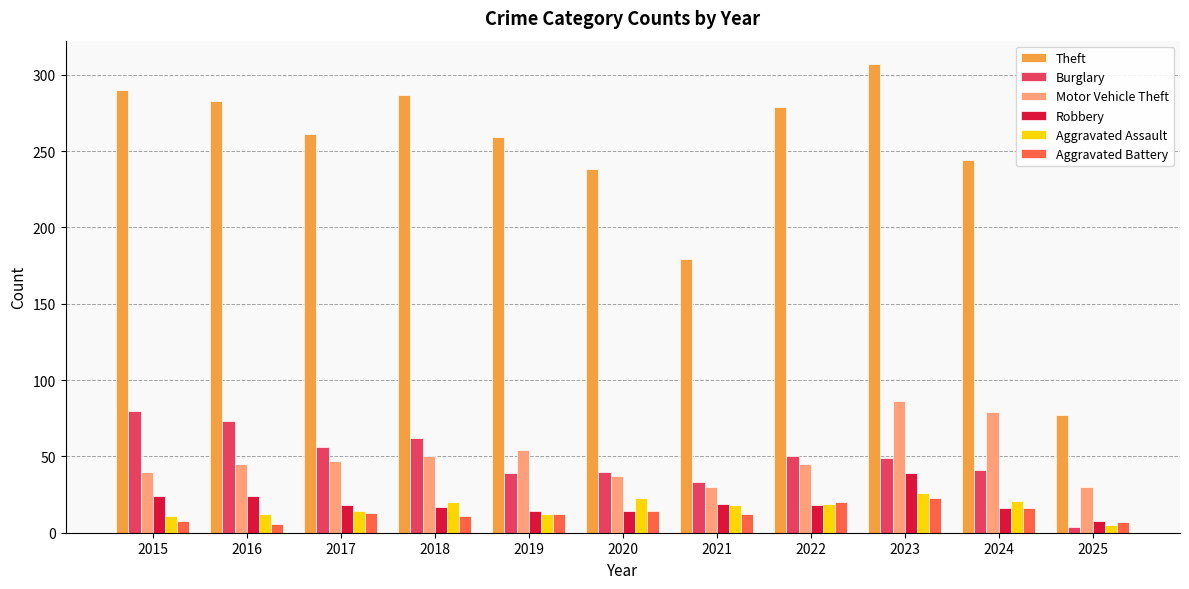

What value does the Aggravated Battery series have at 2022?

20